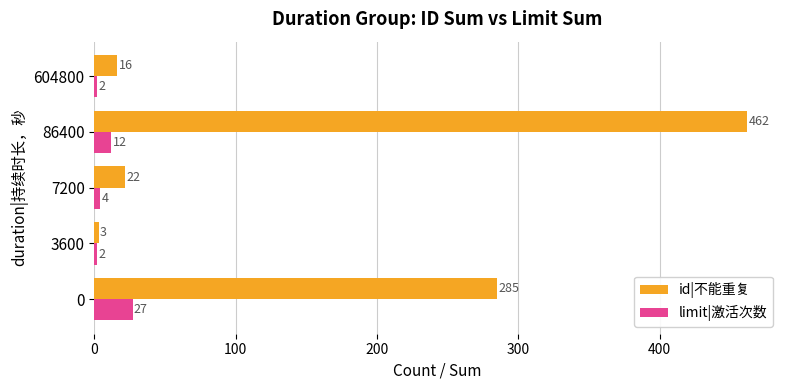

What is the minimum value shown in the chart?

2